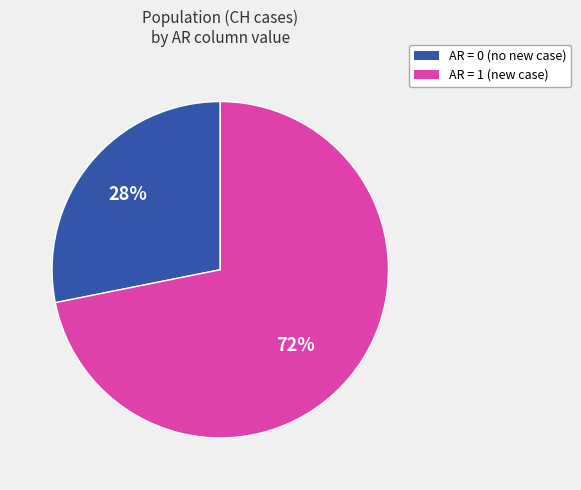

To the nearest percent, what is the average slice percentage?

50%